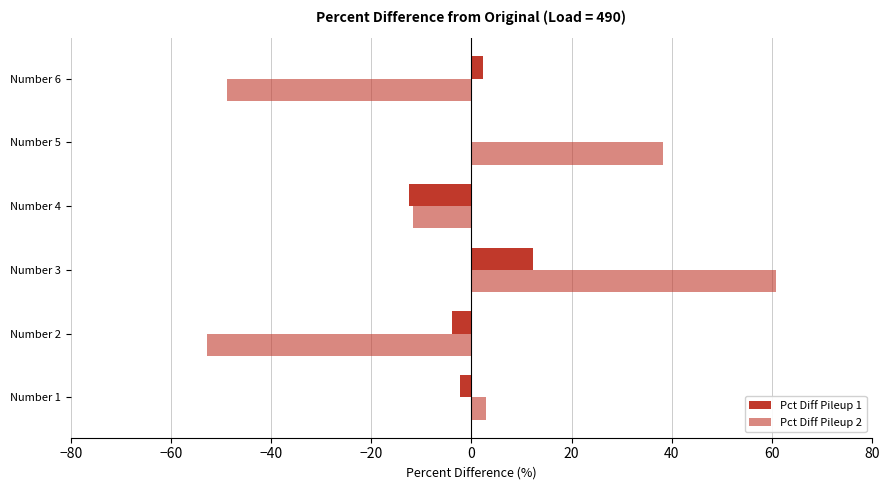

How many categories are shown in the chart?

6